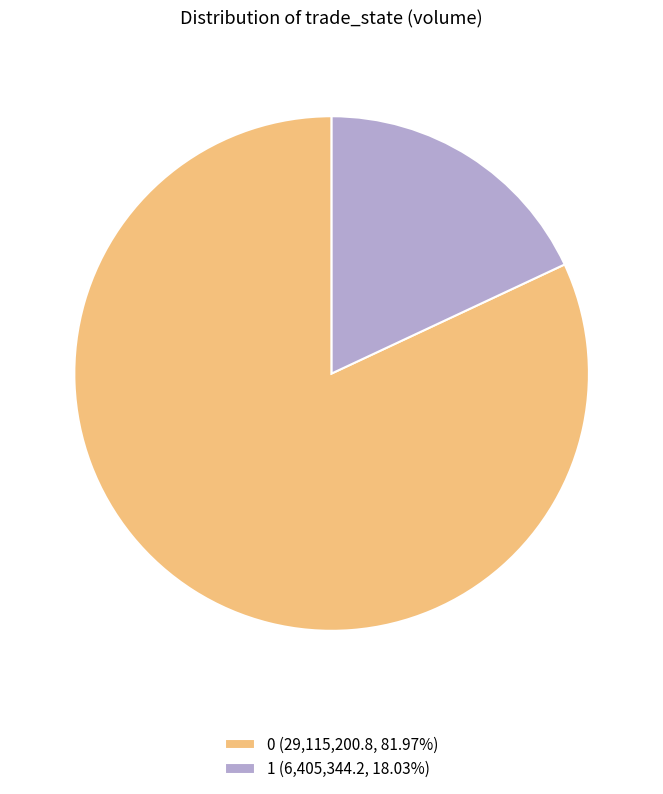

Do 0 (29,115,200.8, 81.97%) and 1 (6,405,344.2, 18.03%) together represent more than half of the pie?

Yes